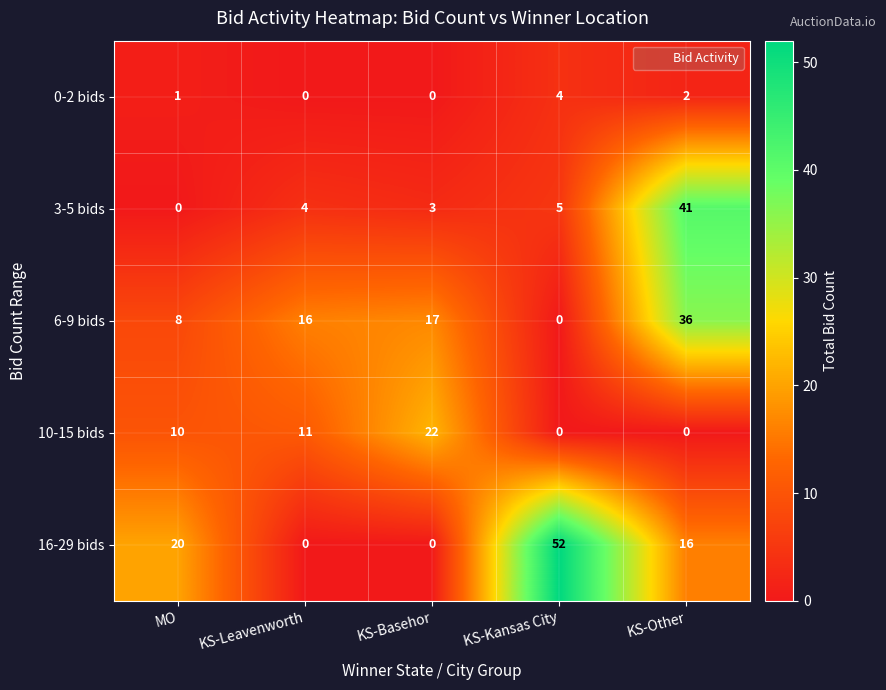

Which series has the largest total across all categories?

16-29 bids